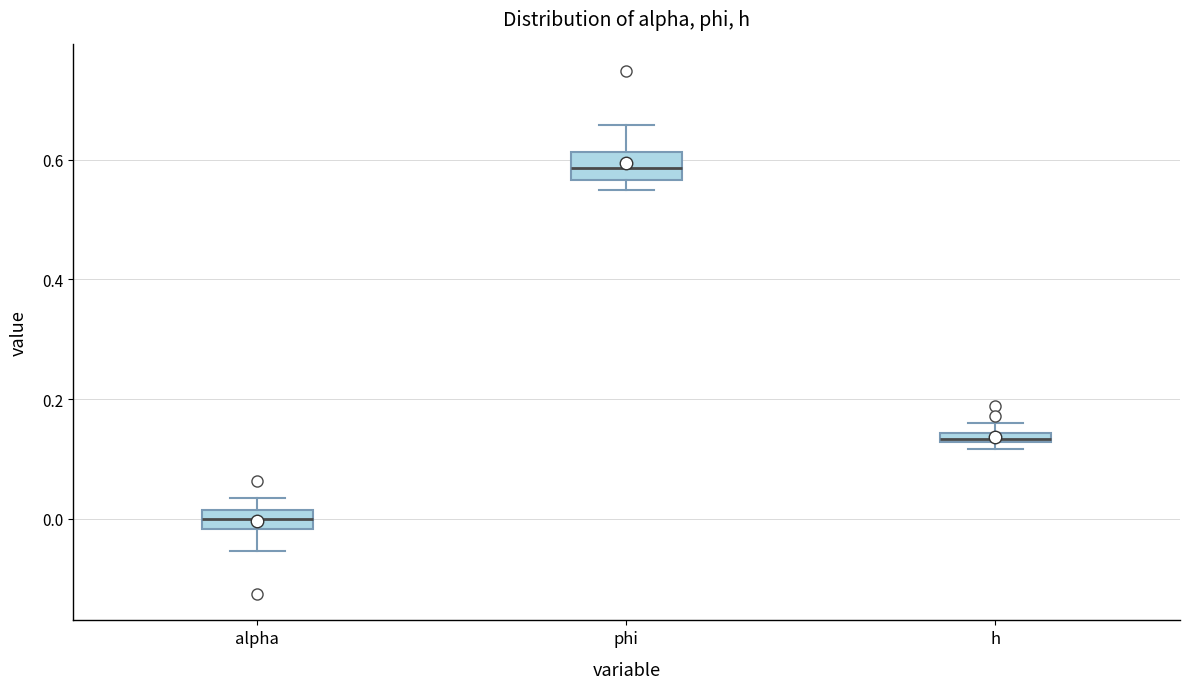

Which box's median line is the lowest?

alpha